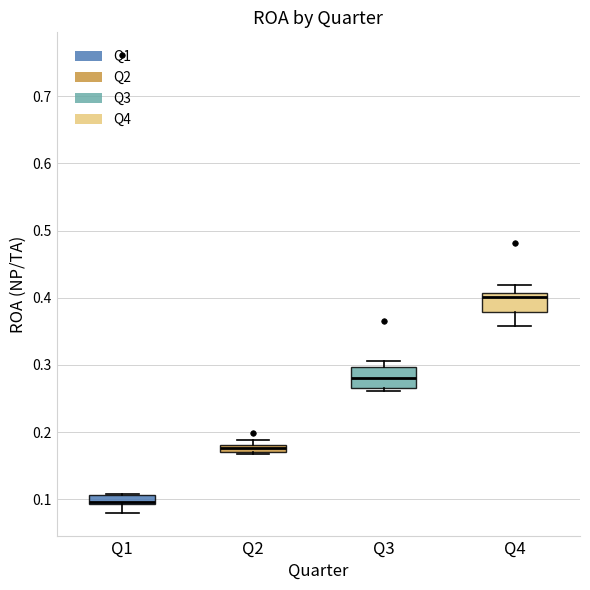

Where does the upper whisker of the box for Q4 end on the y-axis? The values are not printed on the chart, so give them approximately, as read against the axis.

0.42